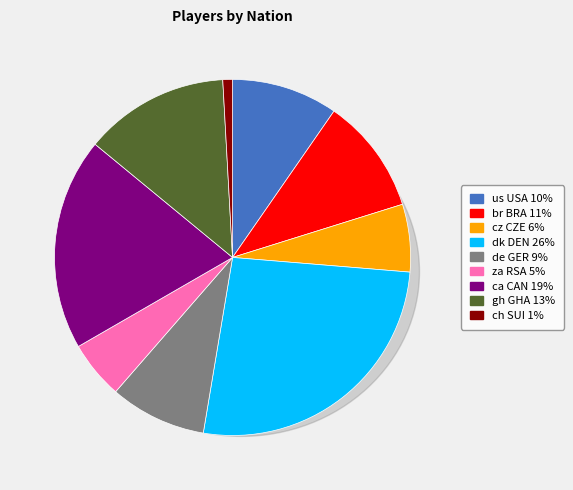

What percentage is NOT represented by dk DEN?

73.7%